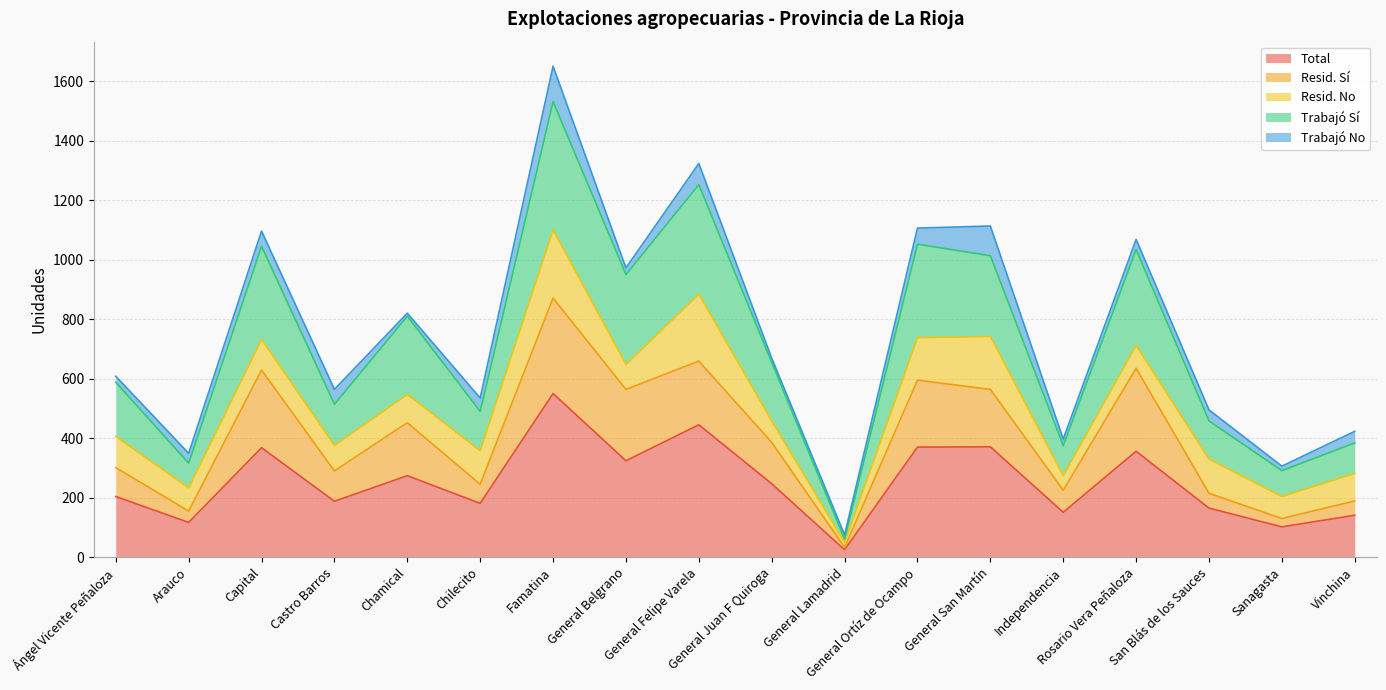

Which category has the lowest value across all series?

General Lamadrid